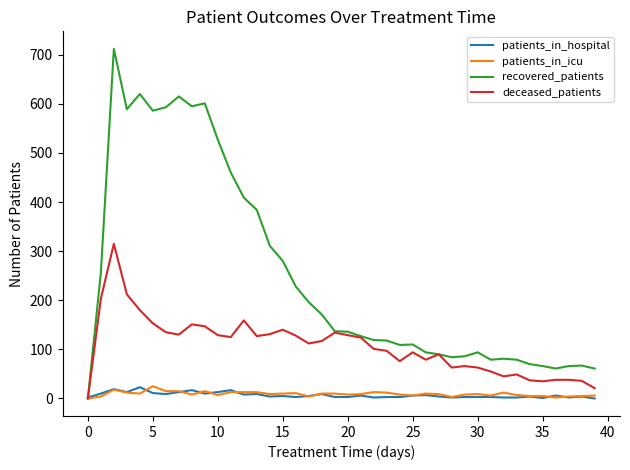

How many lines are shown in the chart?

4